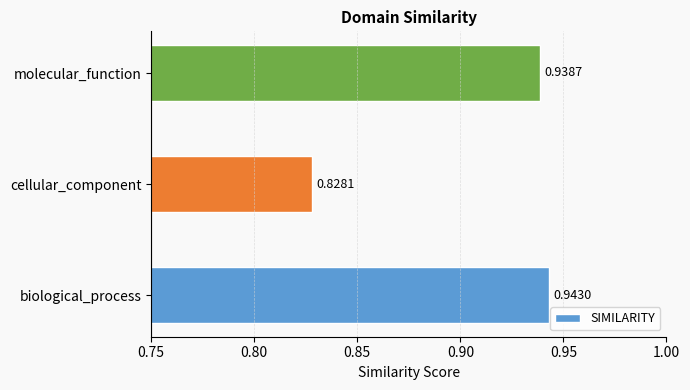

Which category has the highest value across all series?

biological_process